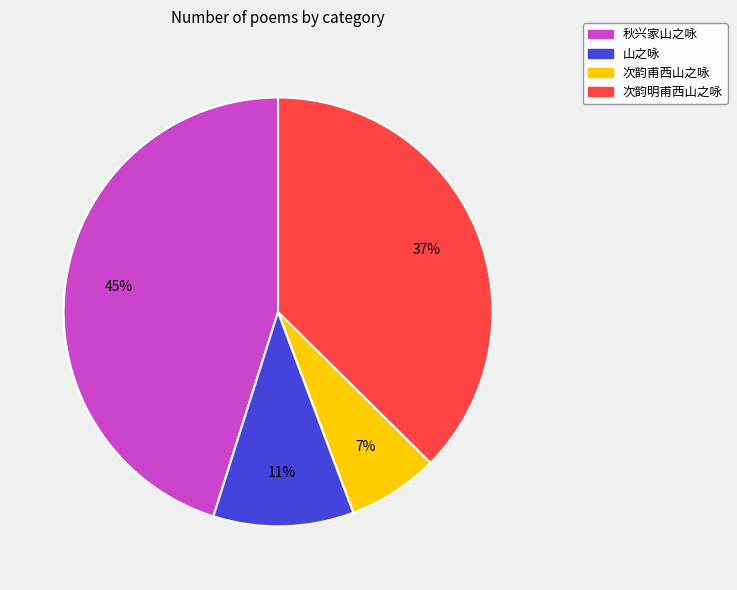

Between 山之咏 and 次韵明甫西山之咏, which is larger?

次韵明甫西山之咏